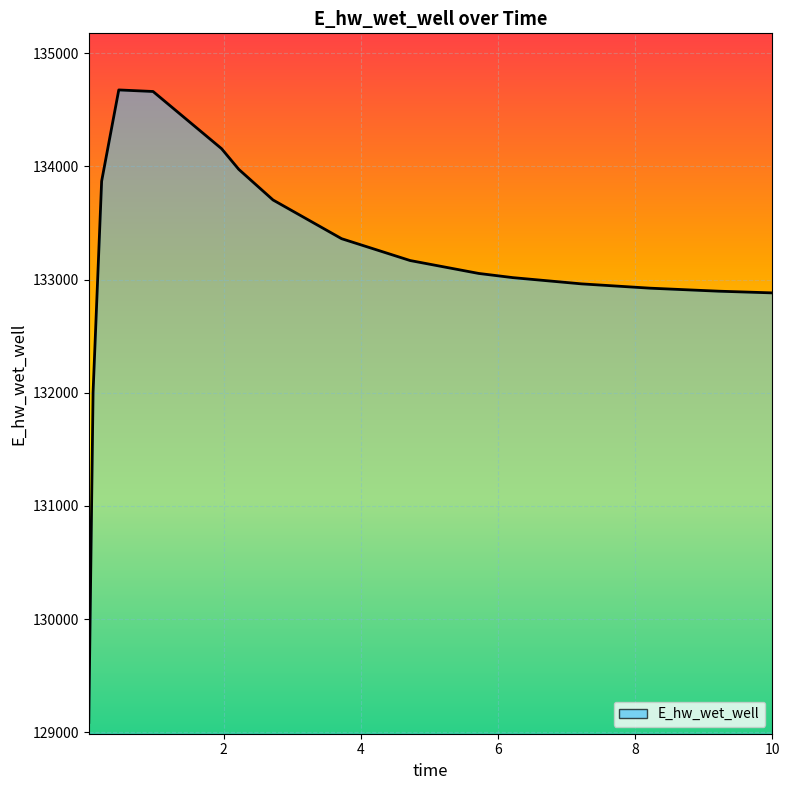

What is the smallest value displayed?

129087.9